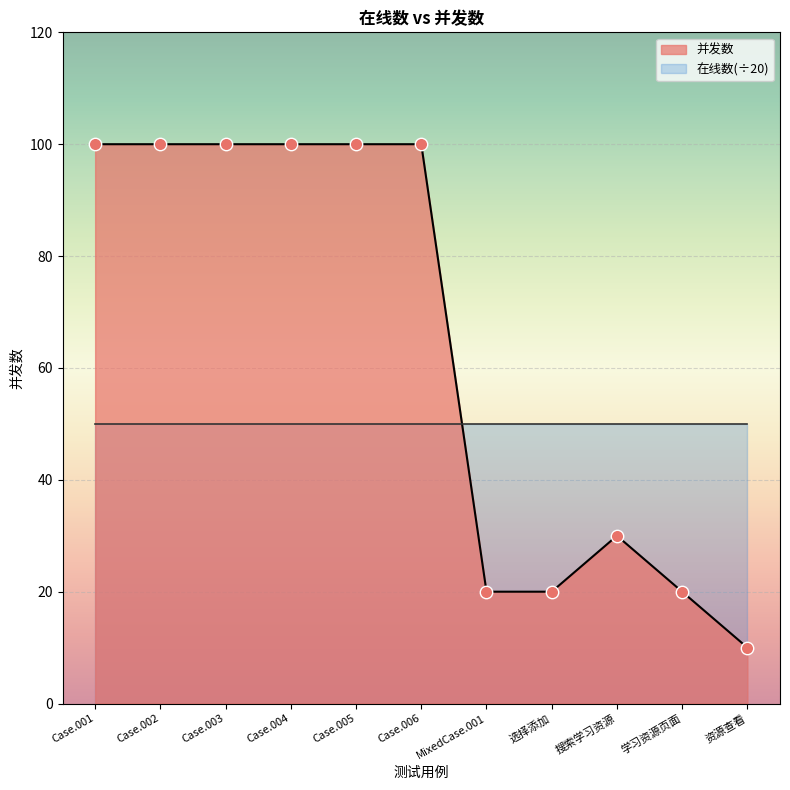

Between Case.006 and 搜索学习资源, which is larger?

Case.006